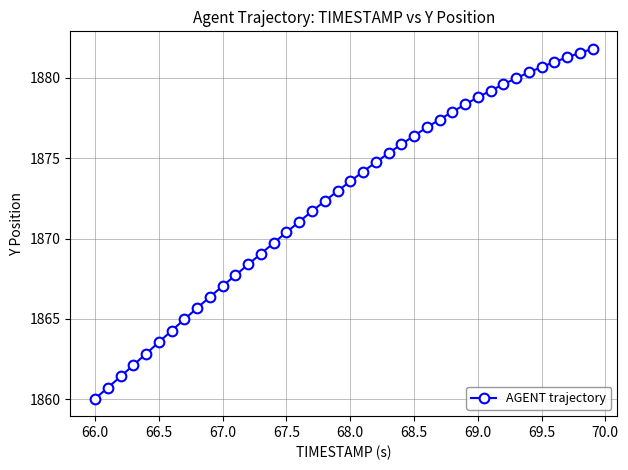

What is the smallest value displayed?

1860.0